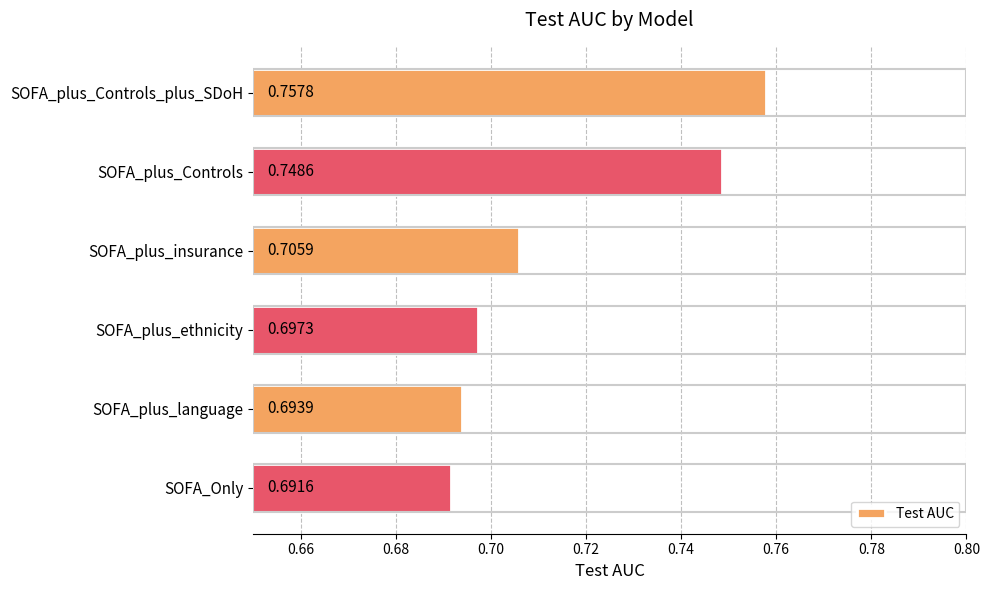

Which has a higher value, SOFA_plus_Controls or SOFA_Only?

SOFA_plus_Controls